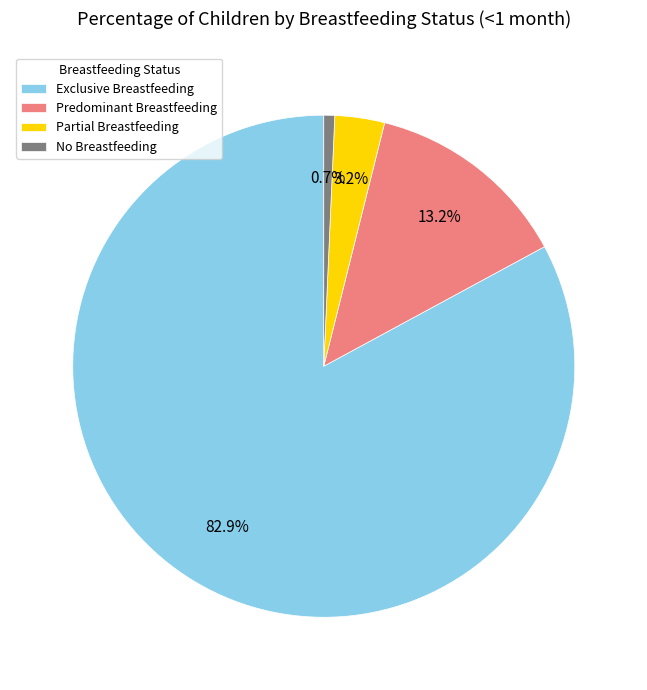

Combined, do Predominant Breastfeeding and Exclusive Breastfeeding account for over 50%?

Yes